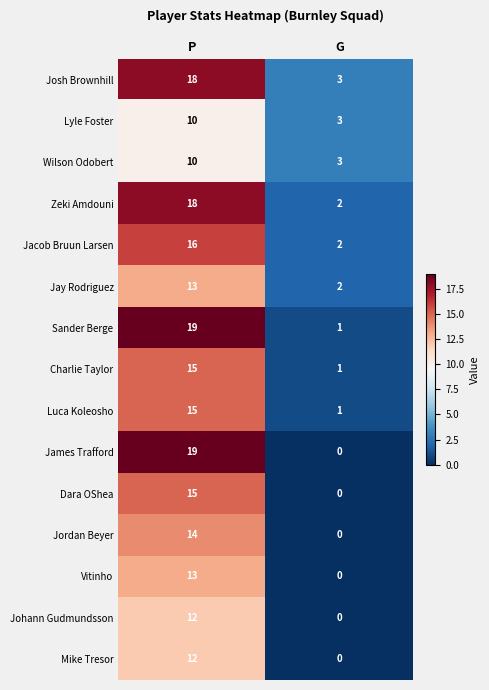

Which series changed the most between P and G?

James Trafford